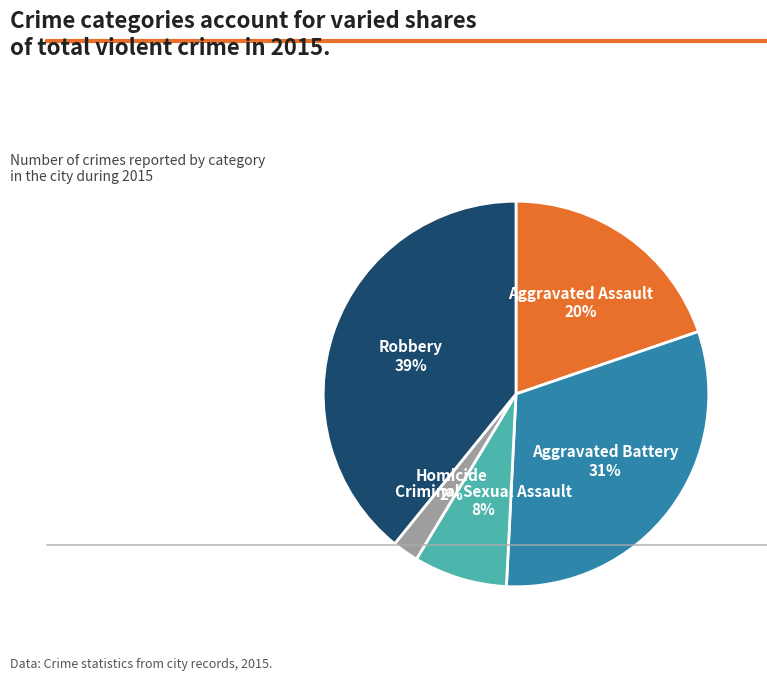

How many segments does this pie chart have?

5